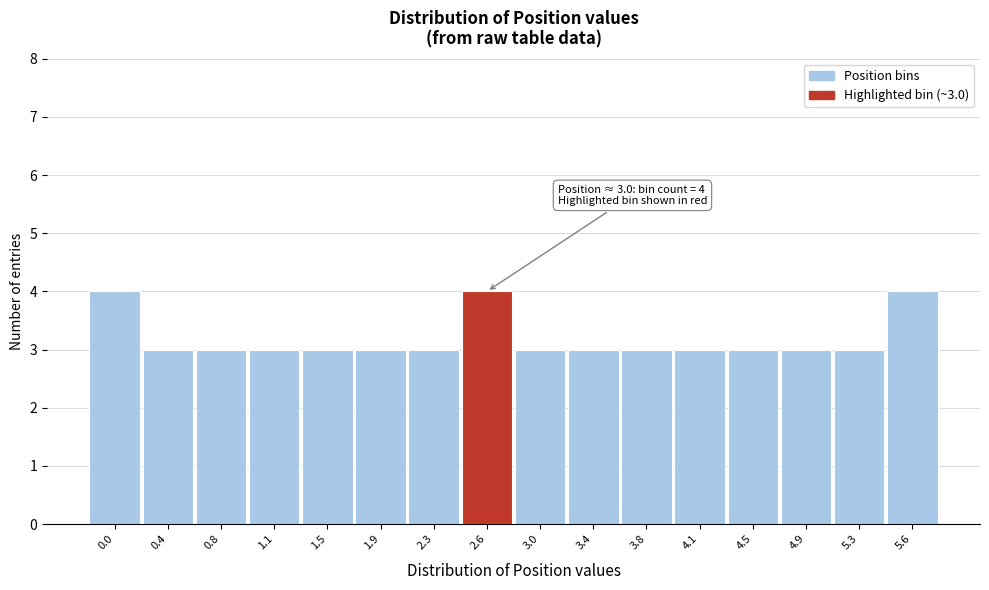

Reading left to right, transcribe all the data shown in this chart.

4	3	3	3	3	3	3	4	3	3	3	3	3	3	3	4